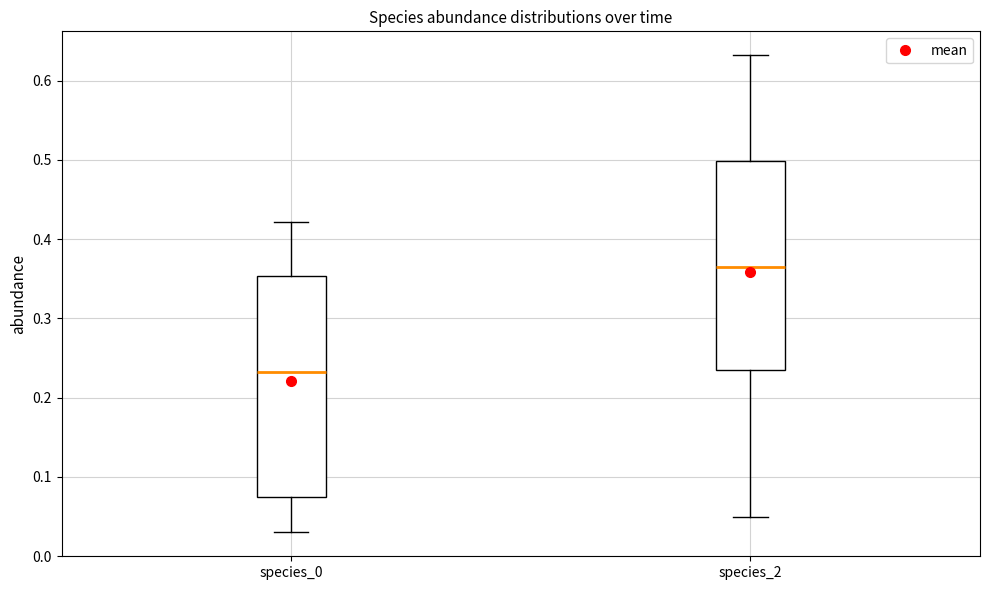

Reading left to right, read every box against the y-axis: the position of its median line, the range the box covers, and the ends of its whiskers. The values are not printed on the chart, so give them approximately, as read against the axis.

species_0: median 0.23, box 0.07 to 0.35, whiskers 0.03 to 0.42
species_2: median 0.36, box 0.24 to 0.50, whiskers 0.05 to 0.63